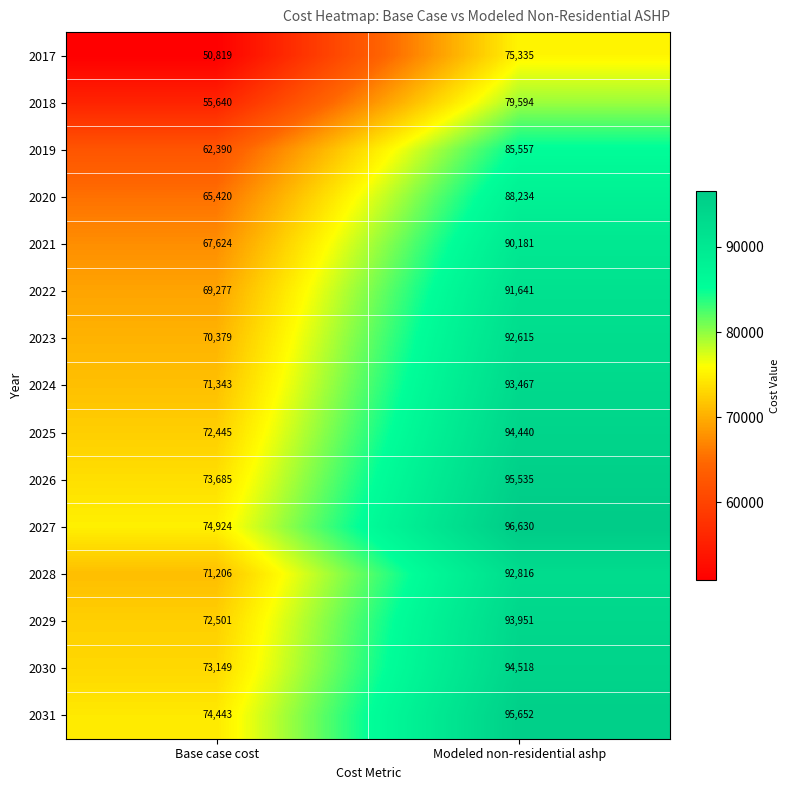

List the series in order of their peak value, lowest first.

2017, 2018, 2019, 2020, 2021, 2022, 2023, 2028, 2024, 2029, 2025, 2030, 2026, 2031, 2027